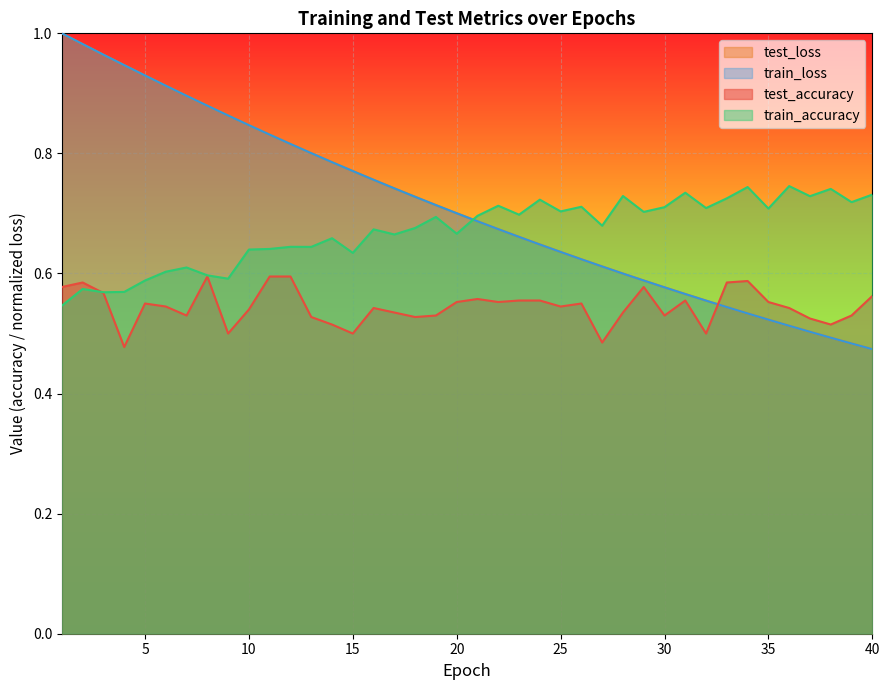

What is the total value across all series at 36?

2.3